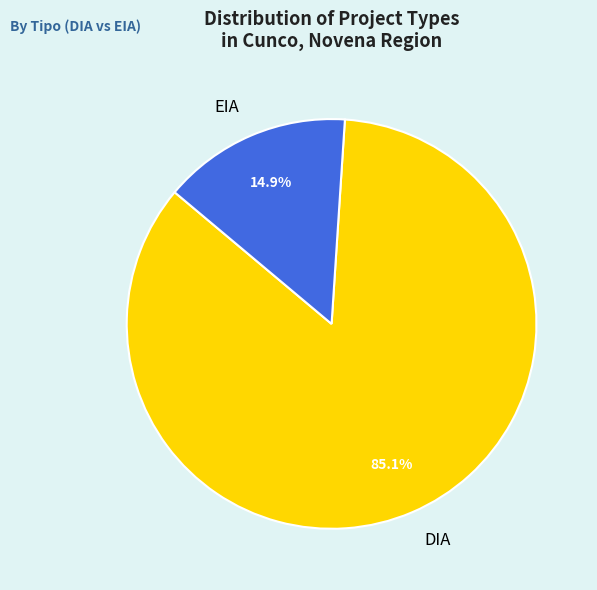

Count the number of slices in the pie.

2